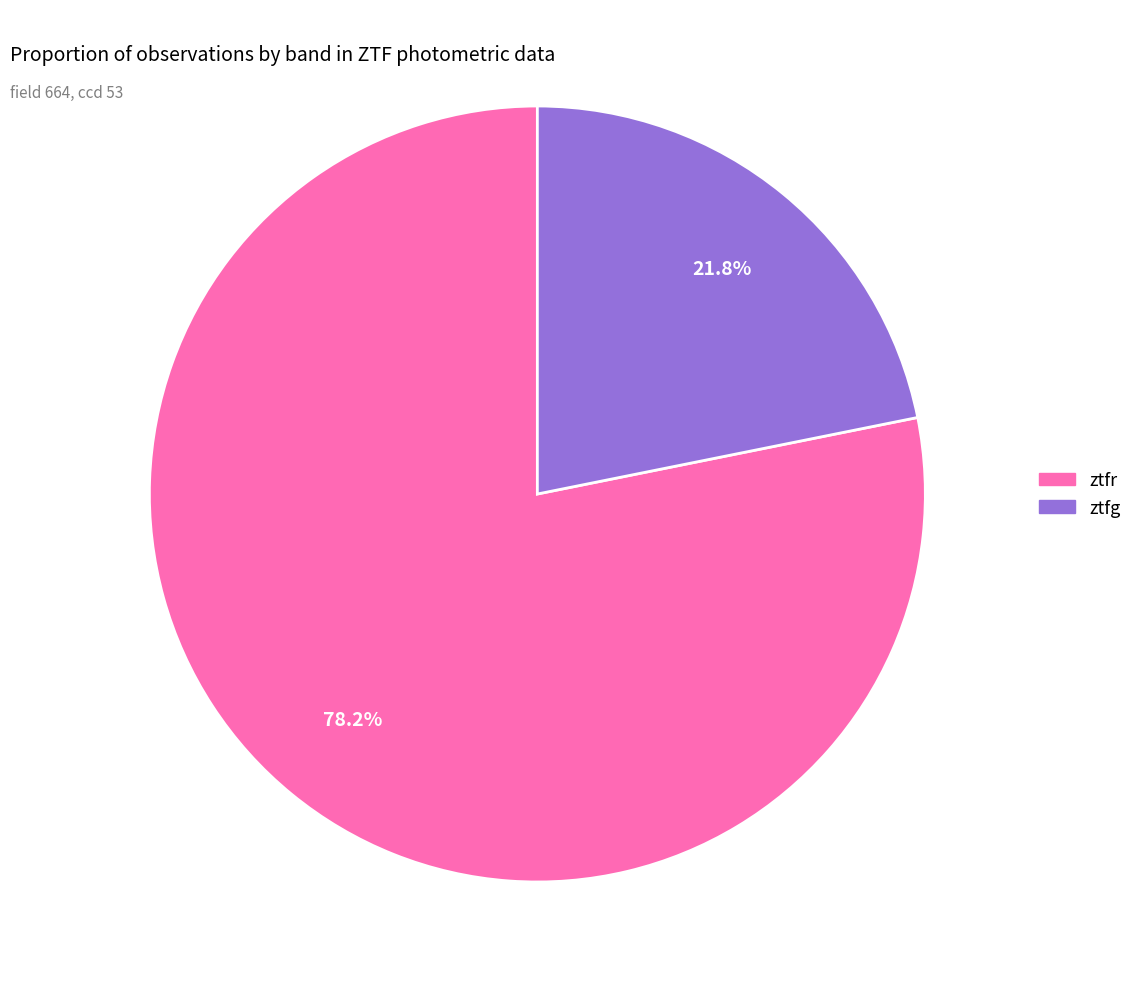

Count the number of slices in the pie.

2